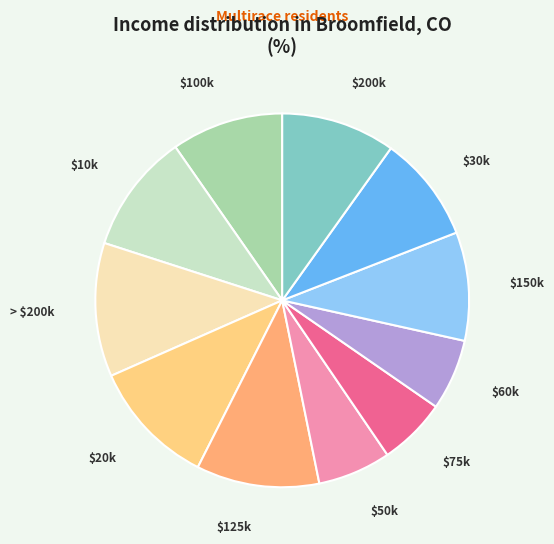

True or false: $10k accounts for 4% of the total.

False